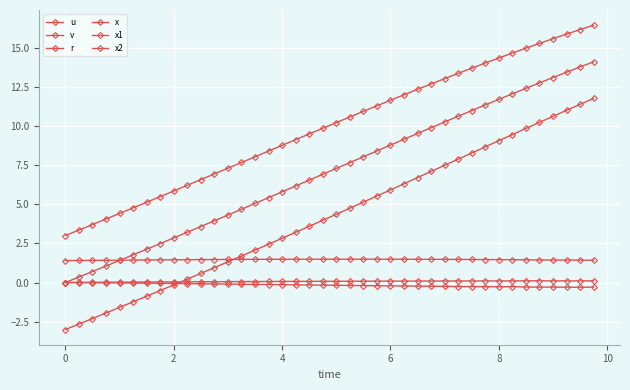

What is the difference between the maximum and minimum values in the r series?

0.1